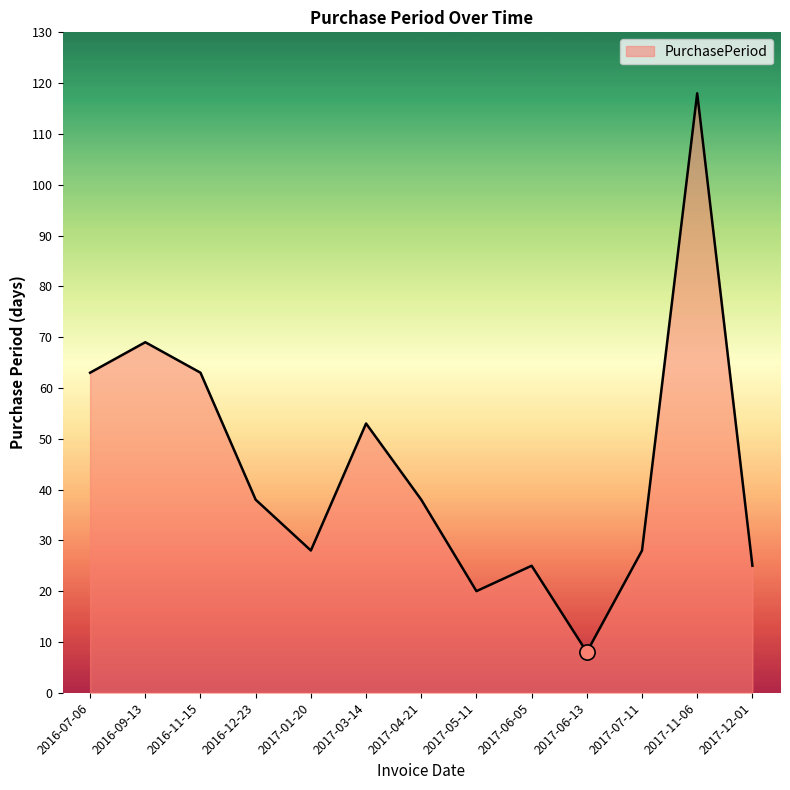

What is the ratio of the value at 2017-06-13 to the value at 2016-07-06?

0.1